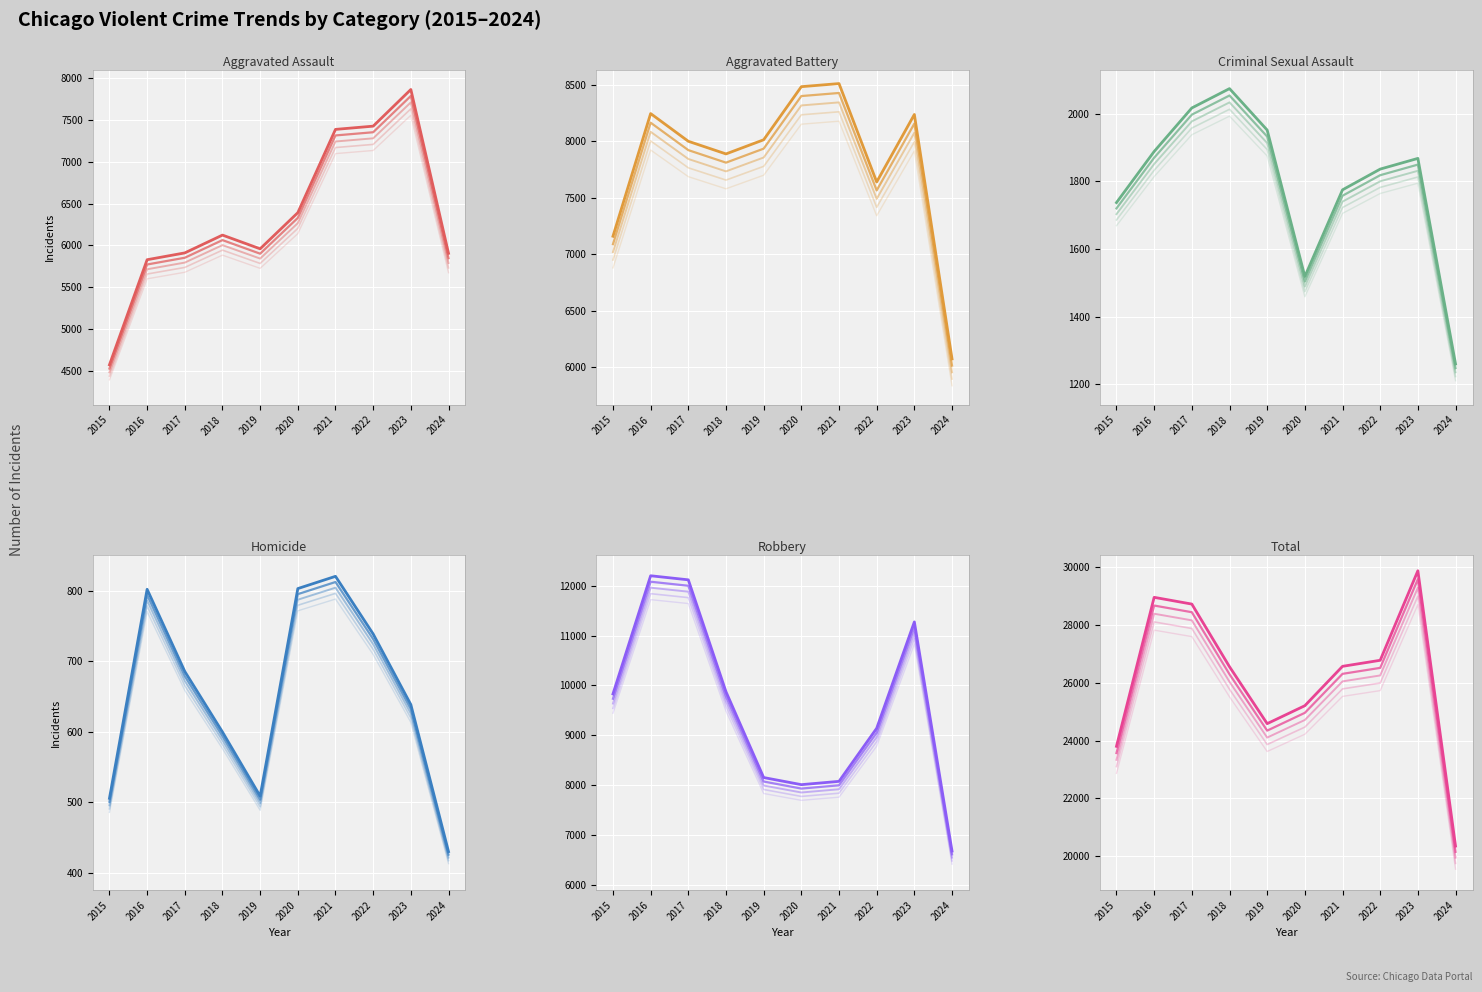

At how many categories does at least one series exceed 22113?

9